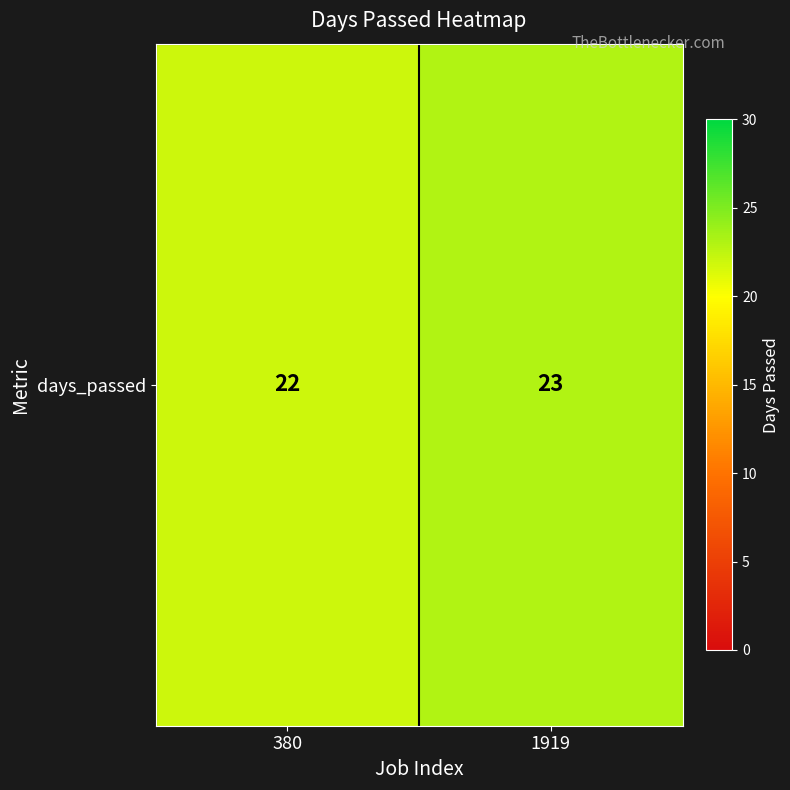

What is the sum of all values?

45